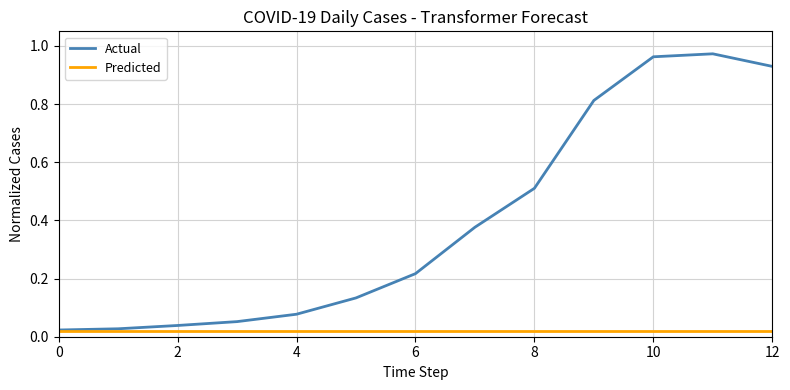

Rank the series by their average value, from lowest to highest.

Predicted, Actual